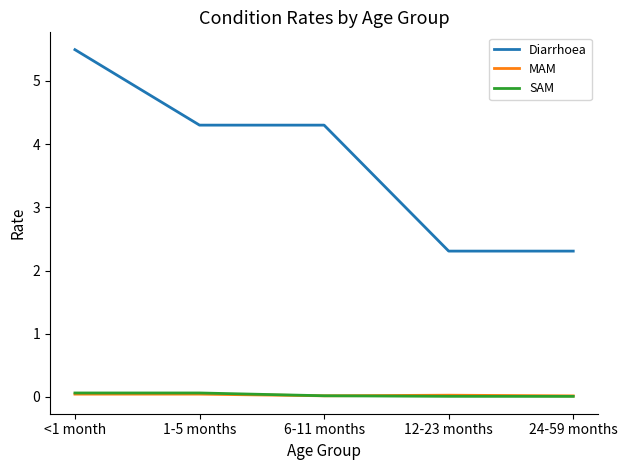

Between <1 month and 24-59 months, which series saw the biggest shift?

Diarrhoea